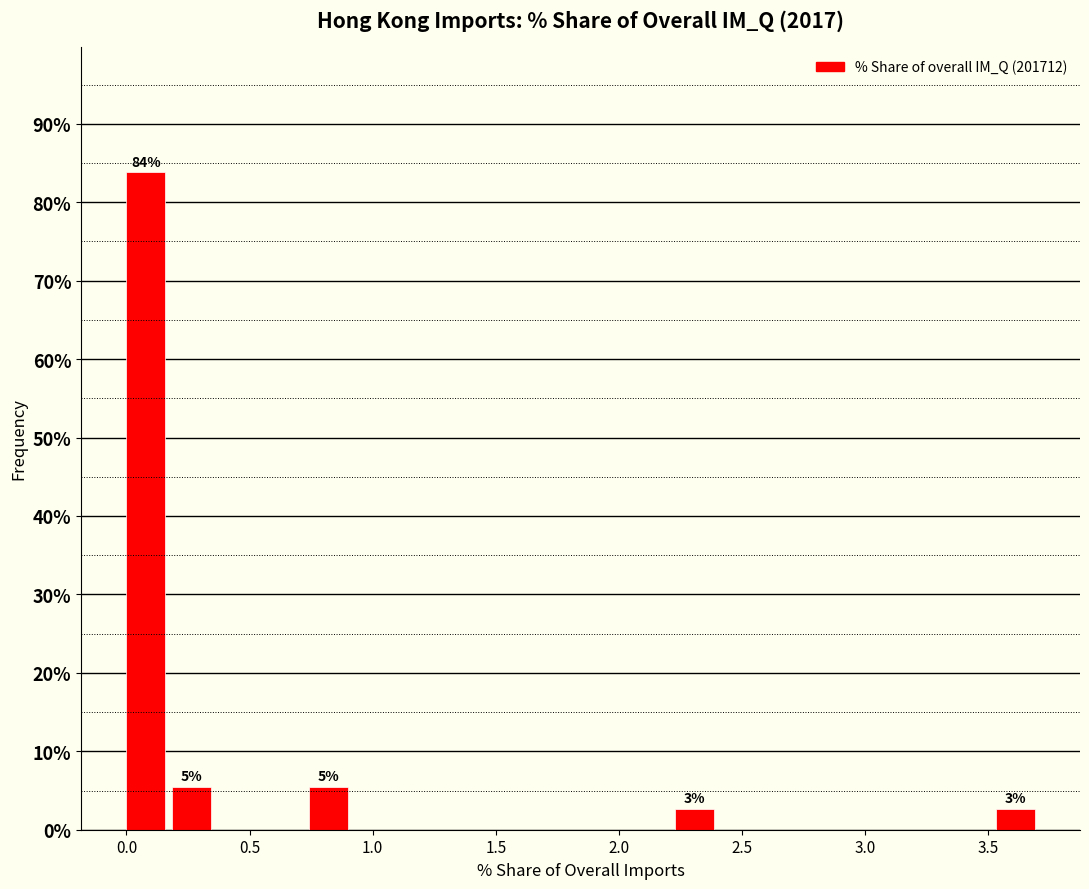

Read against the x-axis, roughly where is the centre of the tallest bar?

0.10